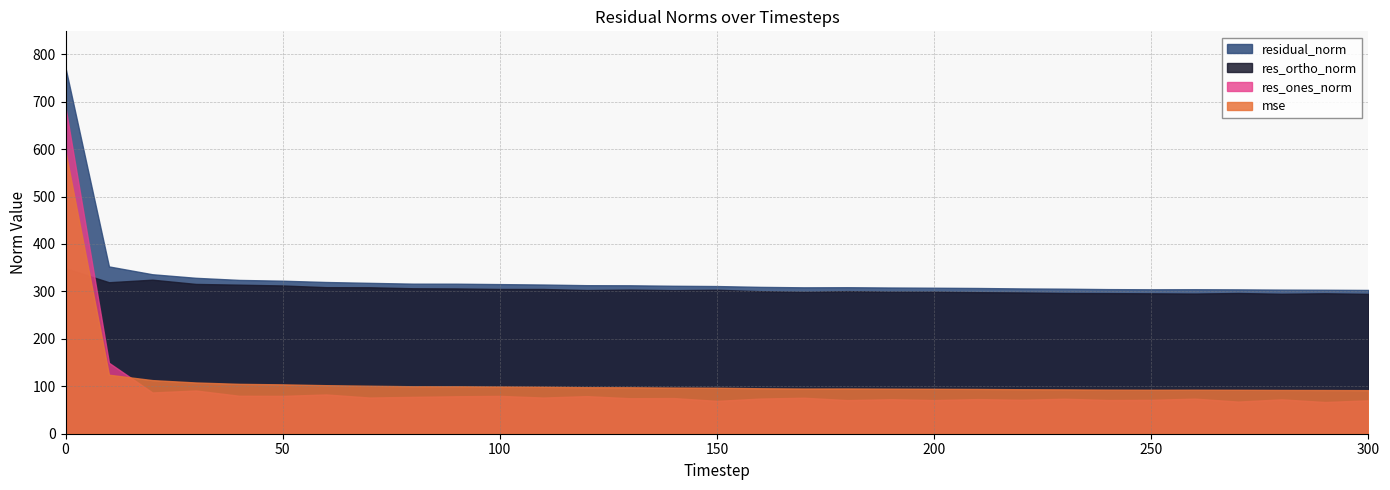

What is the lowest value of the res_ortho_norm series?

294.8